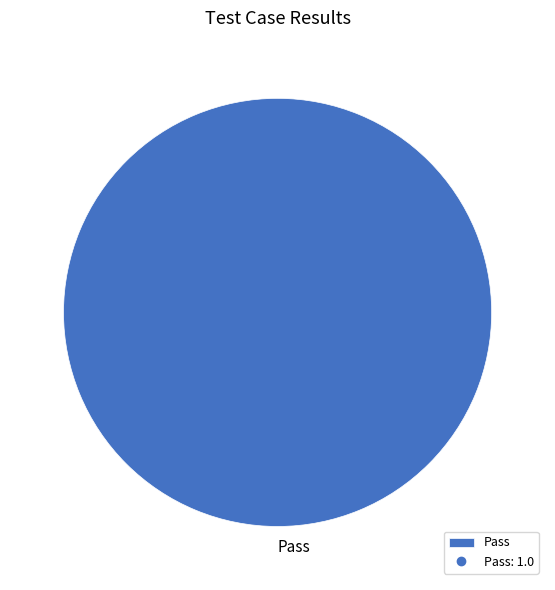

Is there any slice that represents more than half of the pie?

Yes